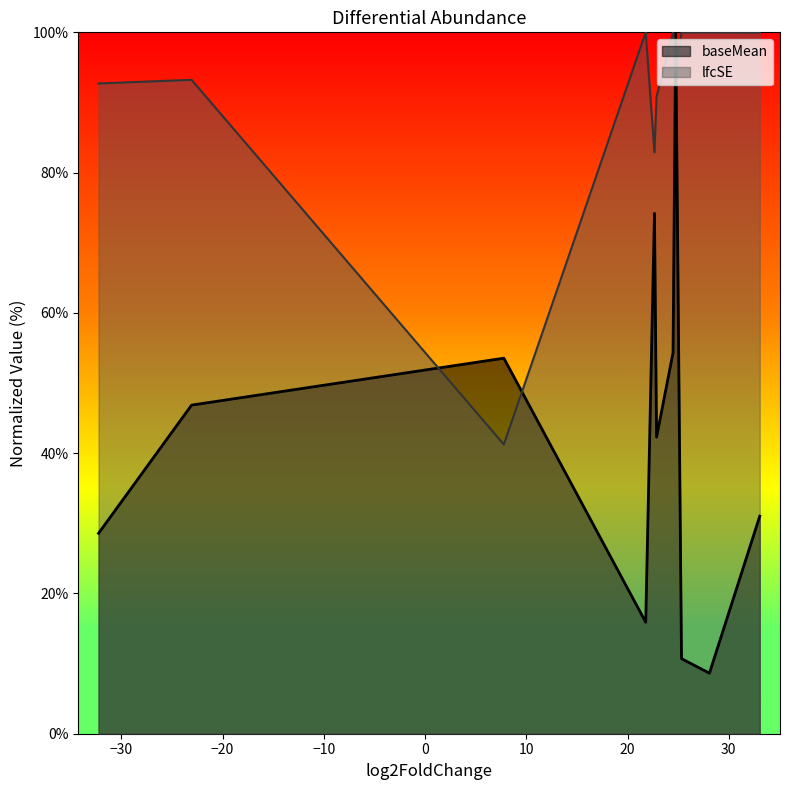

True or false: lfcSE and baseMean intersect in this chart.

True